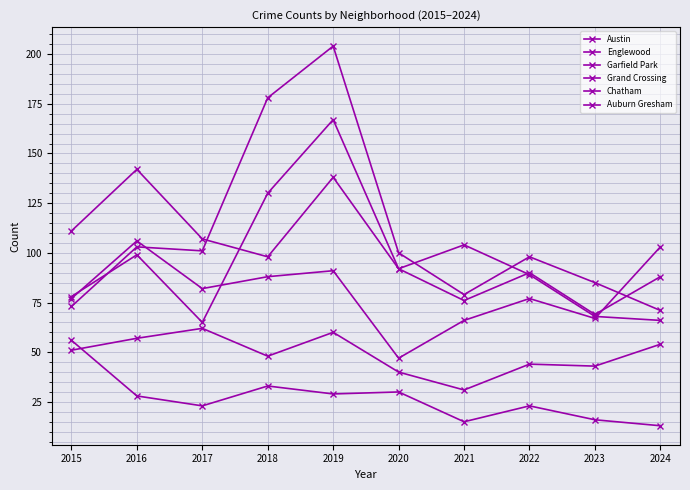

What is the difference between the Chatham values at 2022 and 2015?

7